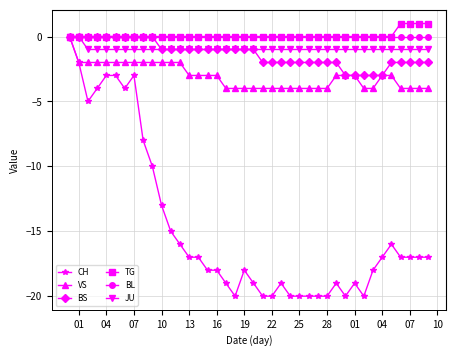

What is the value of the CH point at the 39th from the left?

-17